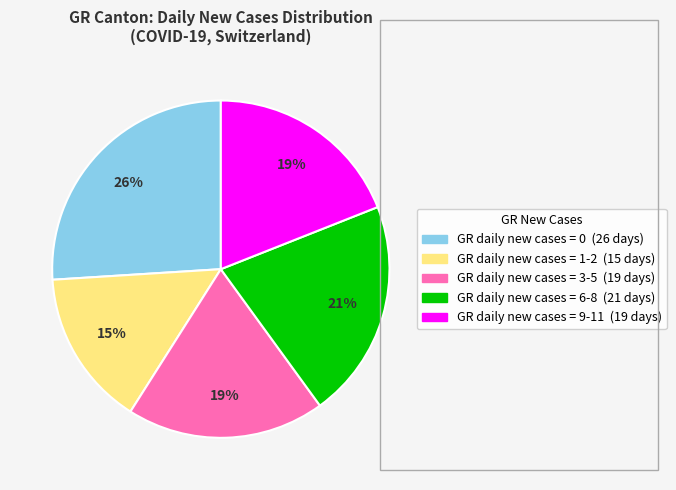

Does any single category account for the majority?

No